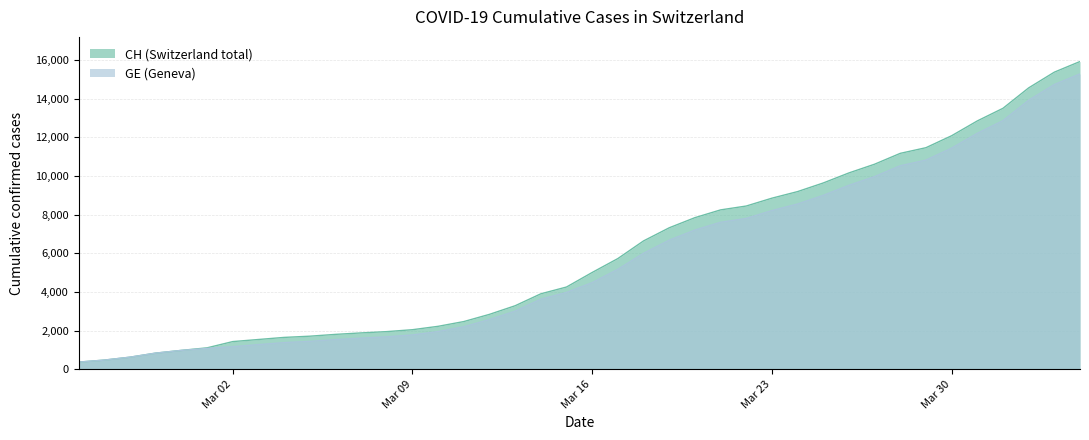

True or false: GE and CH cross at least once.

False